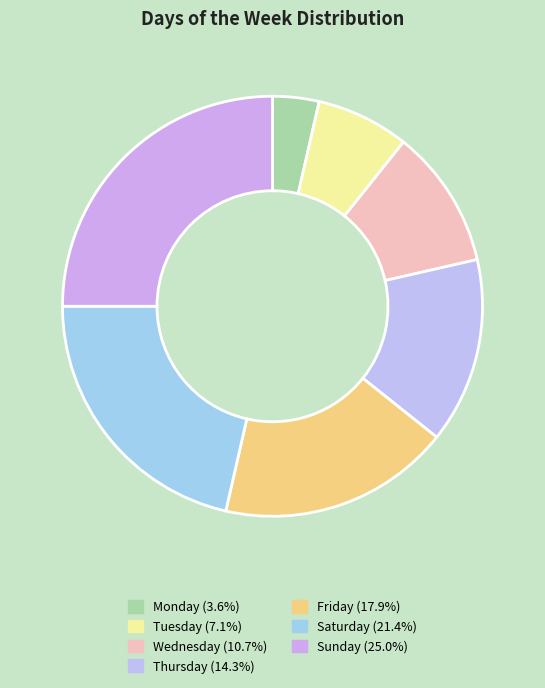

Which has a higher value, Saturday or Friday?

Saturday